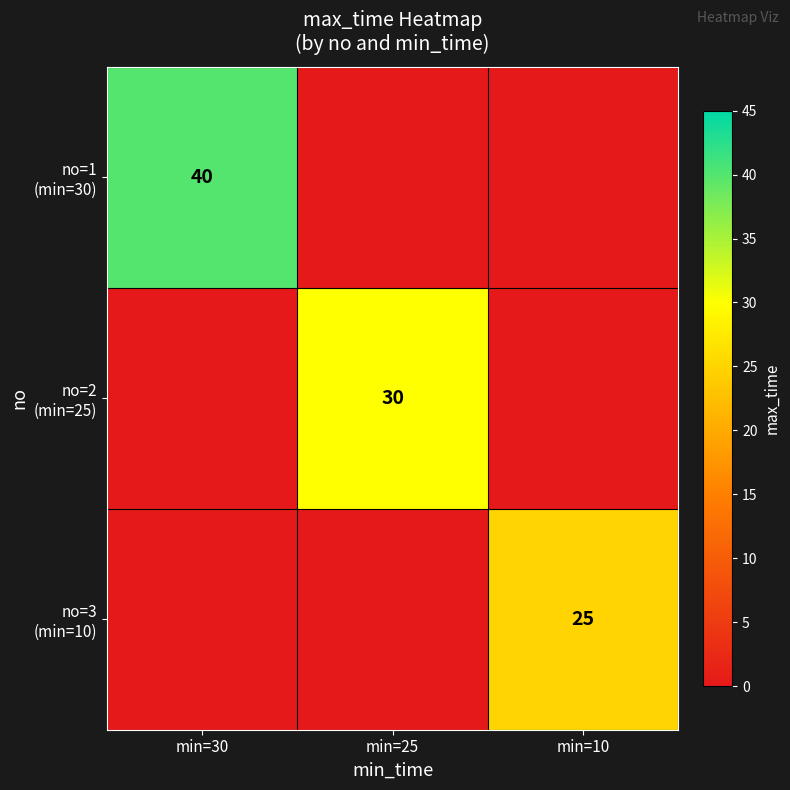

What is the sum of all no=3 (min=10) values?

25